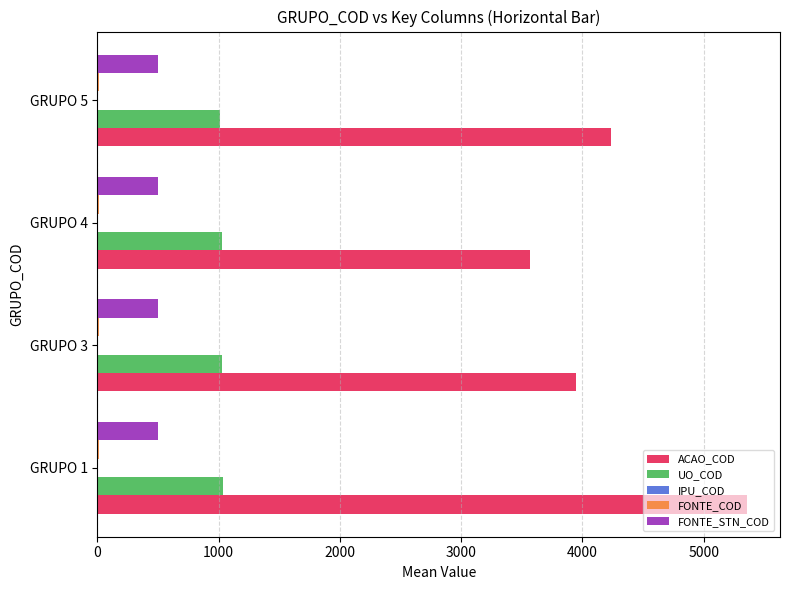

At which category is the sum across all series the highest?

GRUPO 1